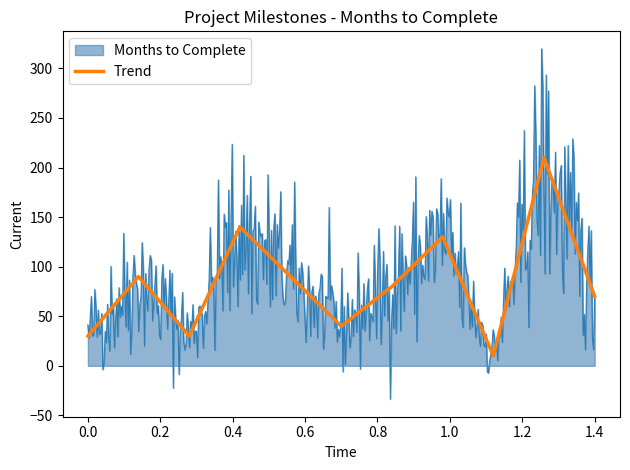

Is it true that Trend equals 30 at 0.0?

True